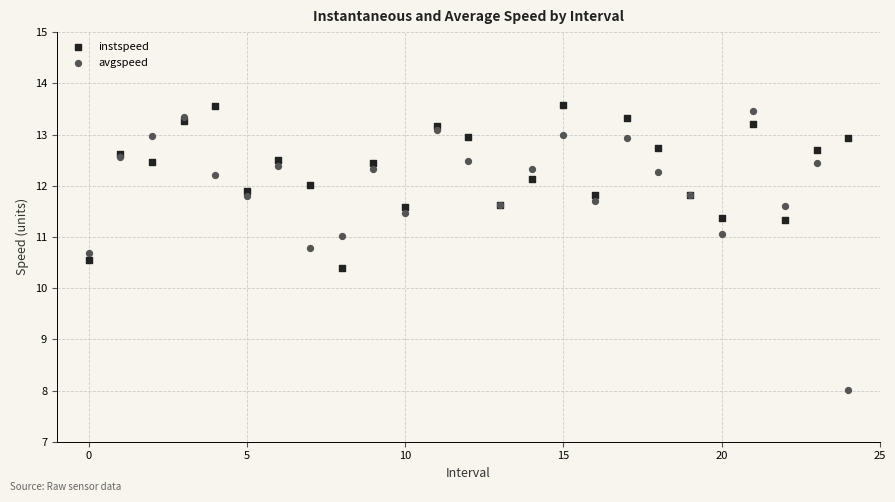

Which series reaches the maximum Y coordinate?

instspeed